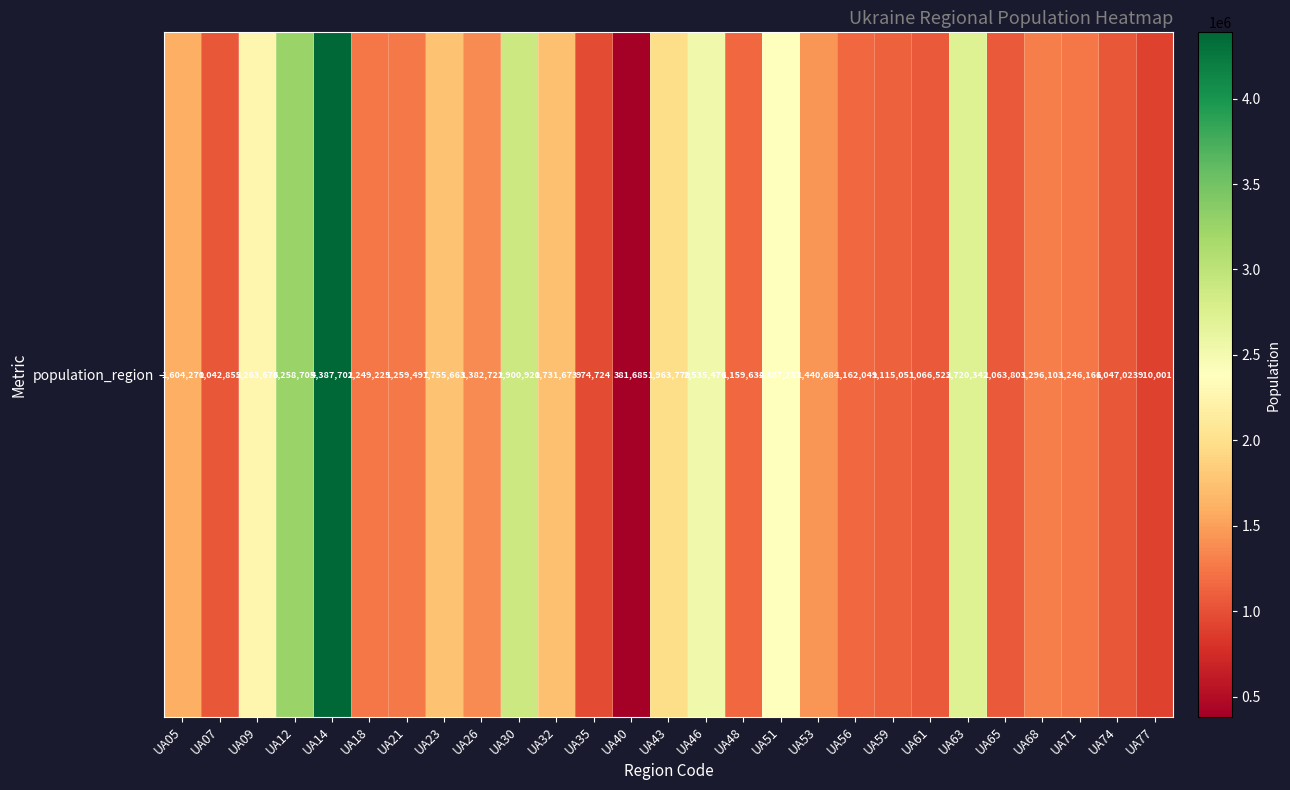

What is the greatest value displayed?

4387702